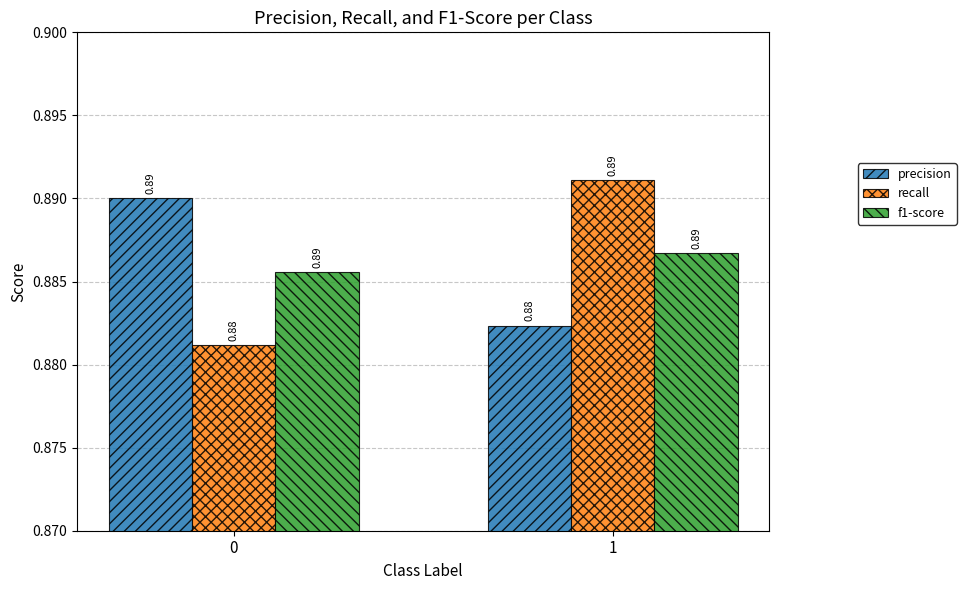

What is the sum of all precision values?

1.8